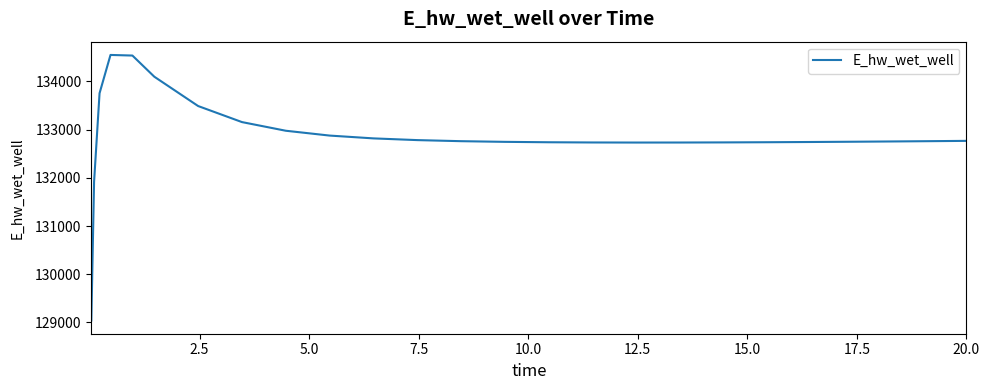

What is the difference between the maximum and minimum values?

5508.1